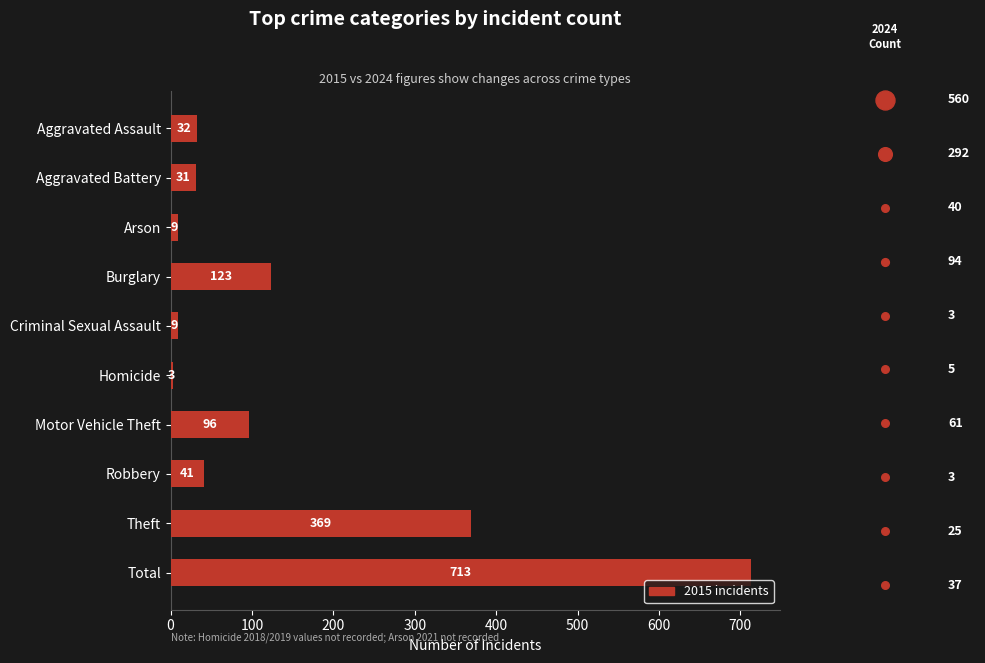

What is the change in value from Criminal Sexual Assault to Theft?

+360